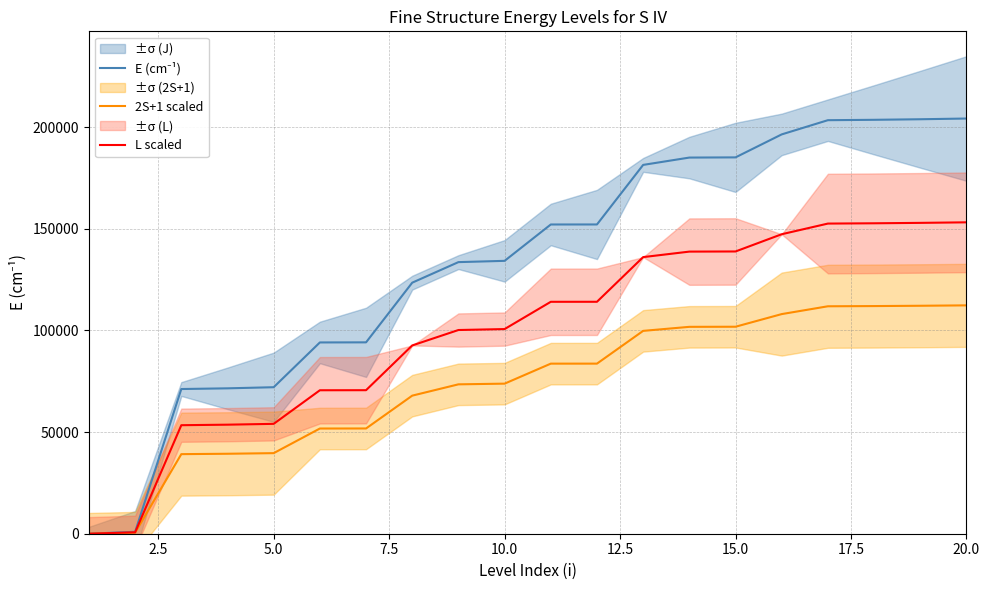

True or false: 2S+1 scaled and E (cm⁻¹) cross at least once.

False